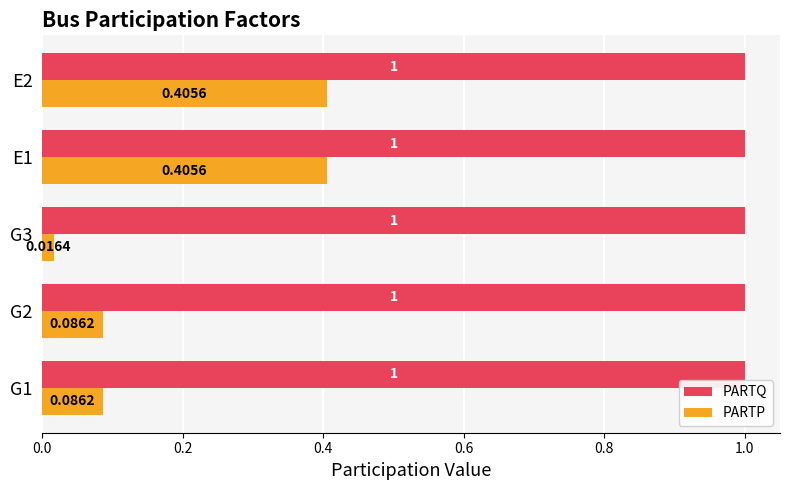

What are all the series names shown in the legend?

PARTQ, PARTP